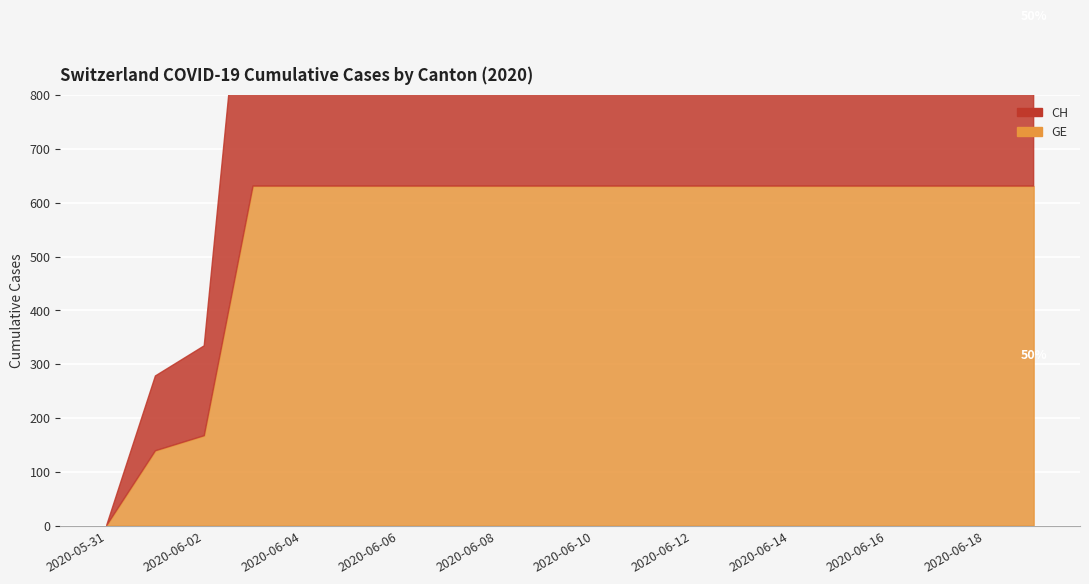

At which label does GE reach its peak?

2020-06-03